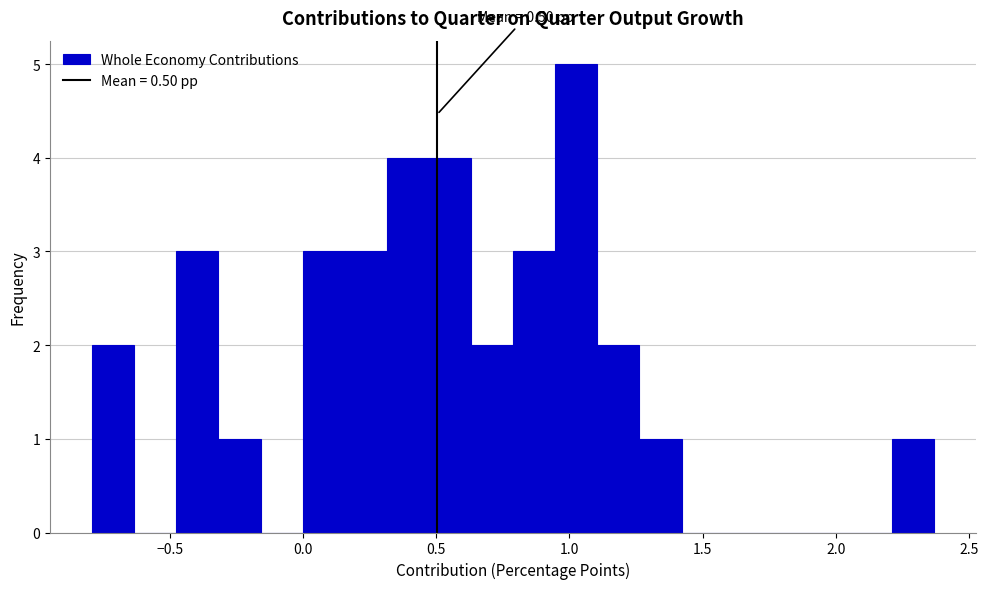

Read against the x-axis, roughly where is the centre of the tallest bar?

1.05